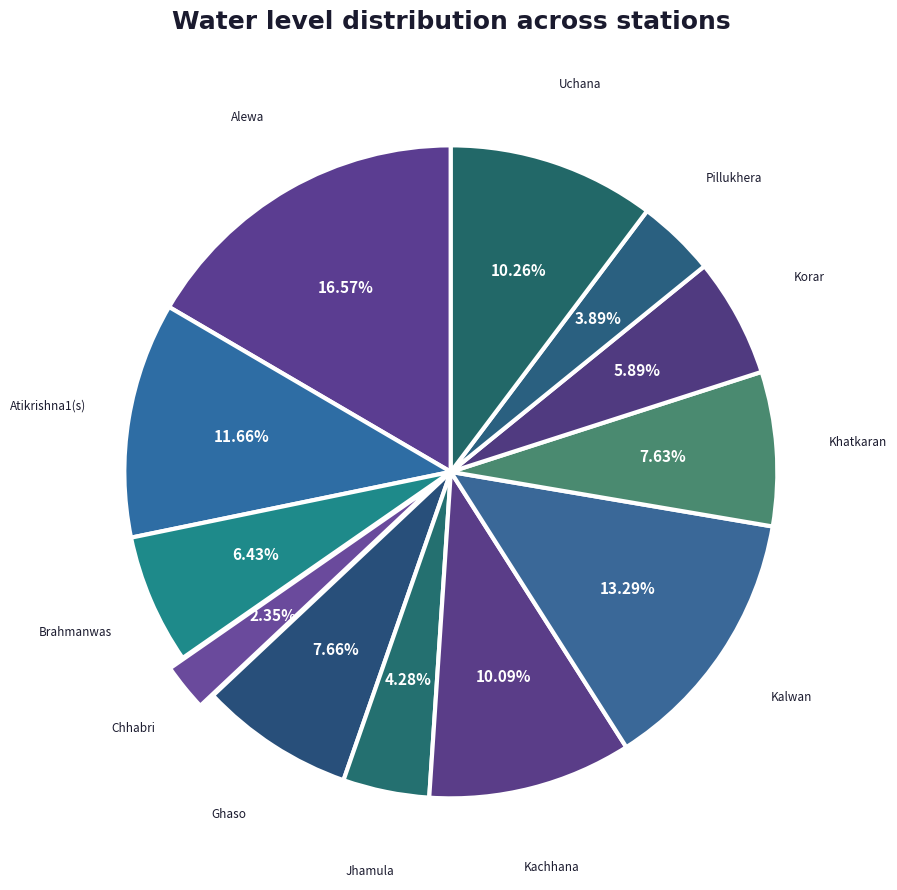

True or false: Ghaso accounts for 8% of the total.

True